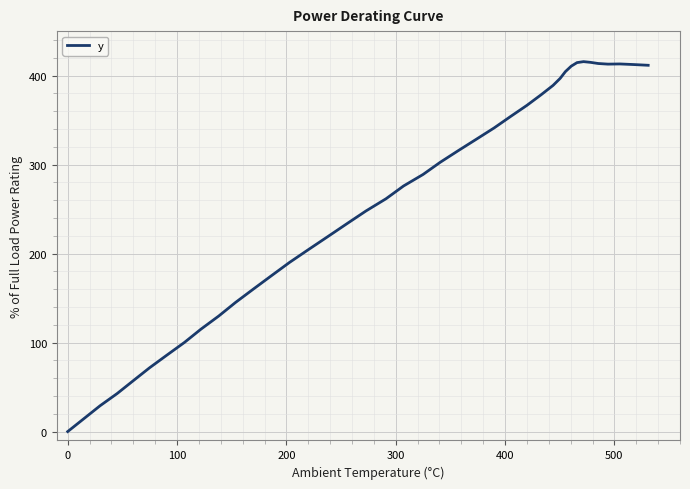

What is the difference between the maximum and minimum values?

415.7